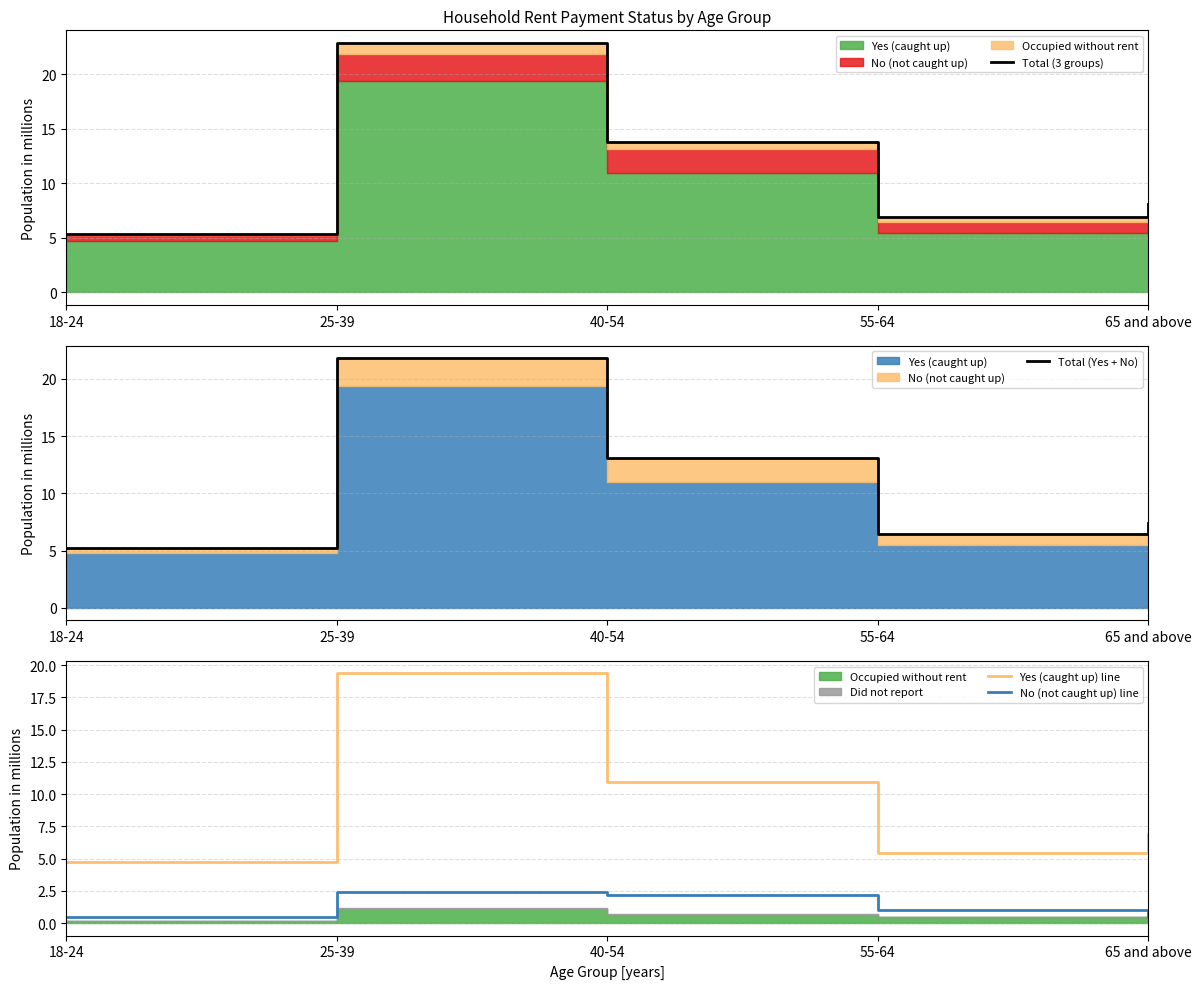

What is the value of the Total (3 groups) point at the 2nd from the left?

22.9